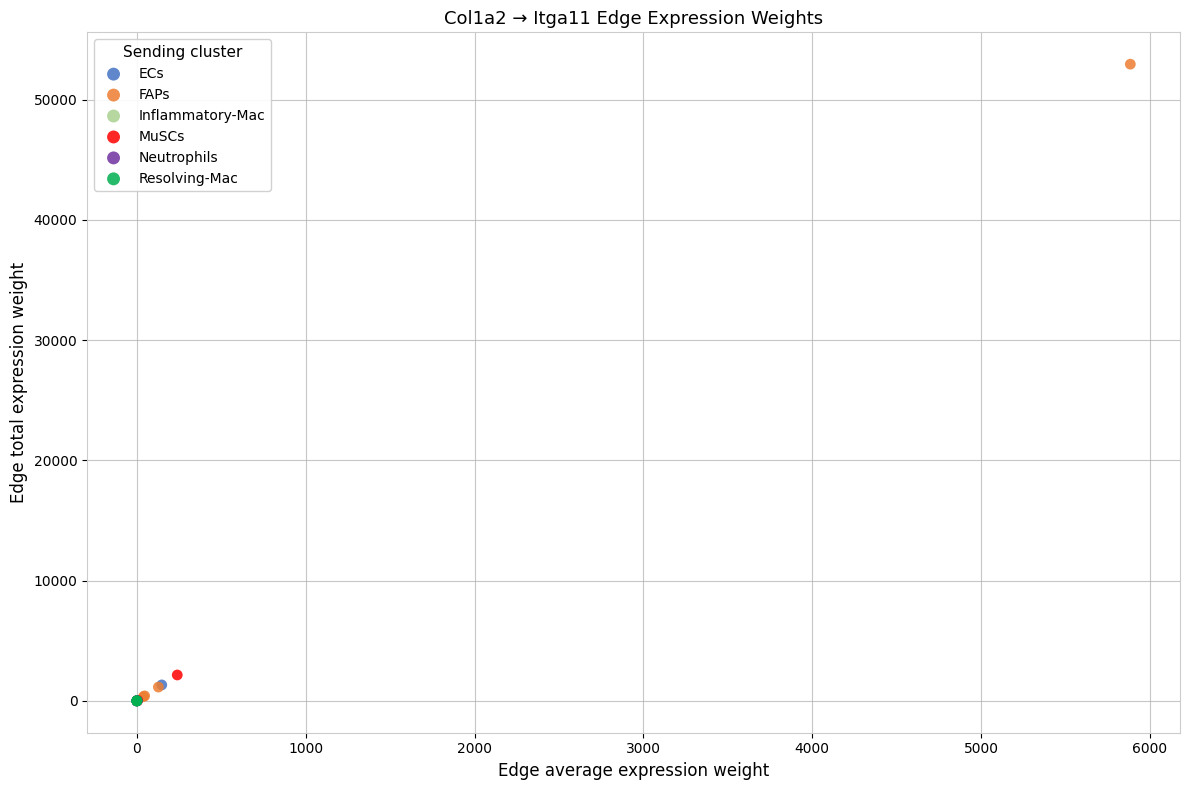

Which series contains the highest Y value?

FAPs